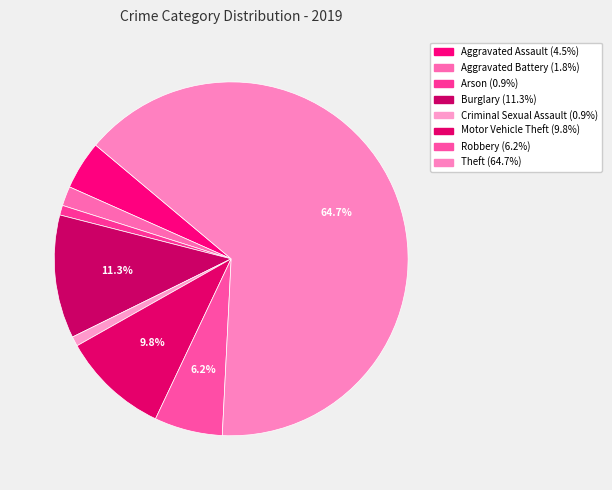

To the nearest percent, what portion does Aggravated Assault represent?

4%